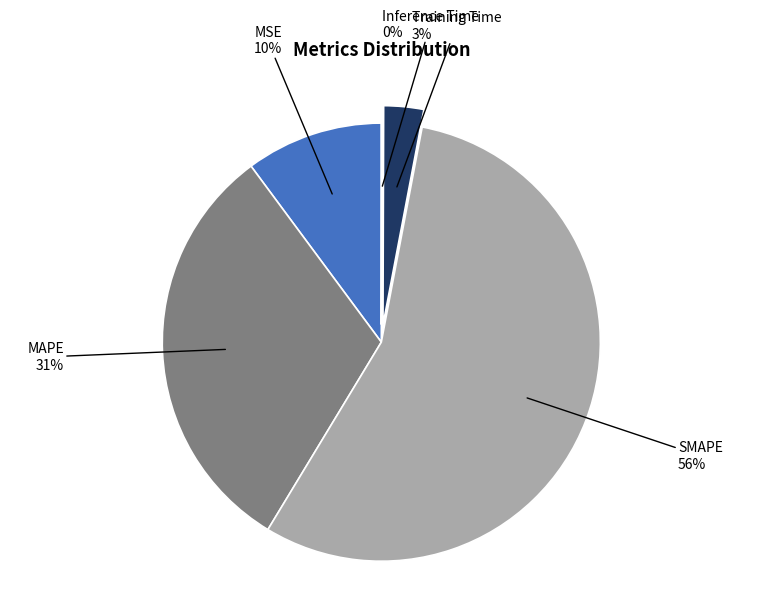

Is it true that Training Time is 12% of the pie?

False